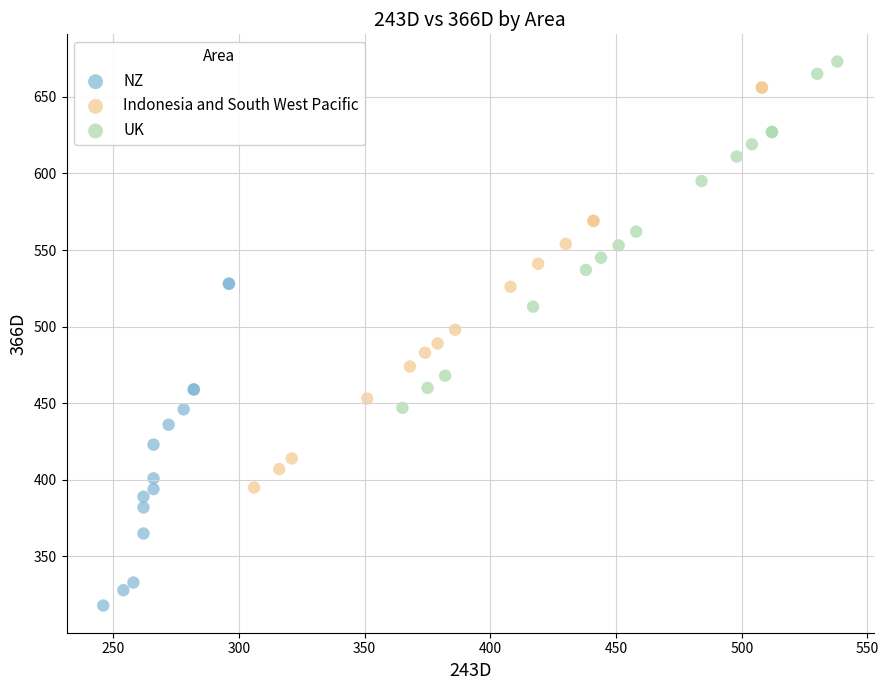

Which series has the largest Y range (max minus min)?

Indonesia and South West Pacific